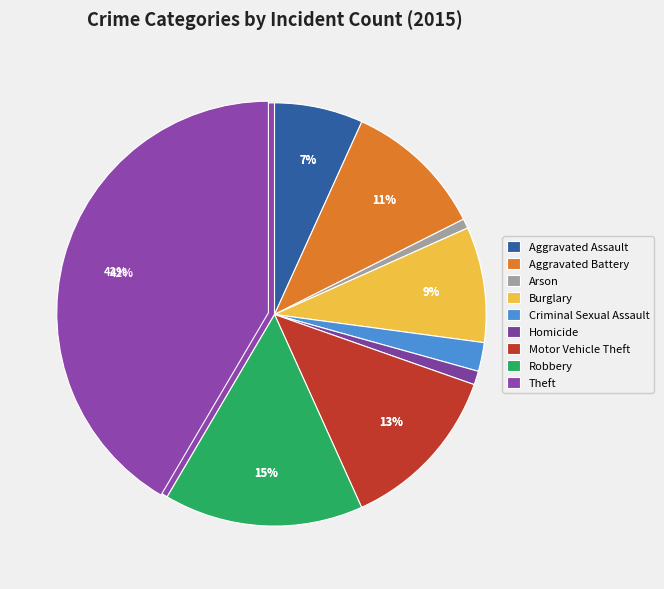

Between Arson and Criminal Sexual Assault, which is larger?

Criminal Sexual Assault